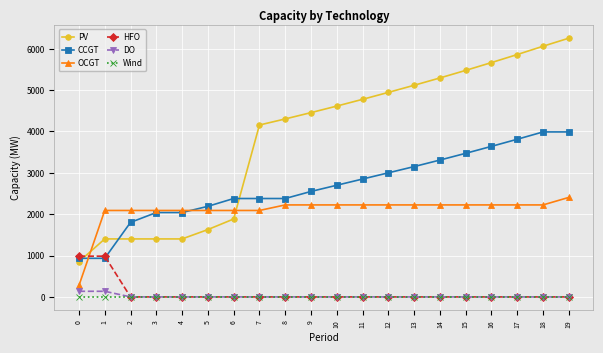

What are all the series names shown in the legend?

PV, CCGT, OCGT, HFO, DO, Wind